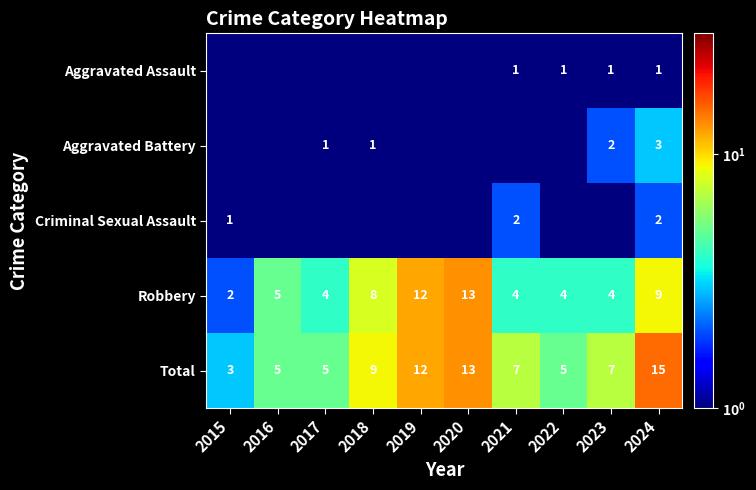

True or false: Total has a value of 7.0 at 2021.

True